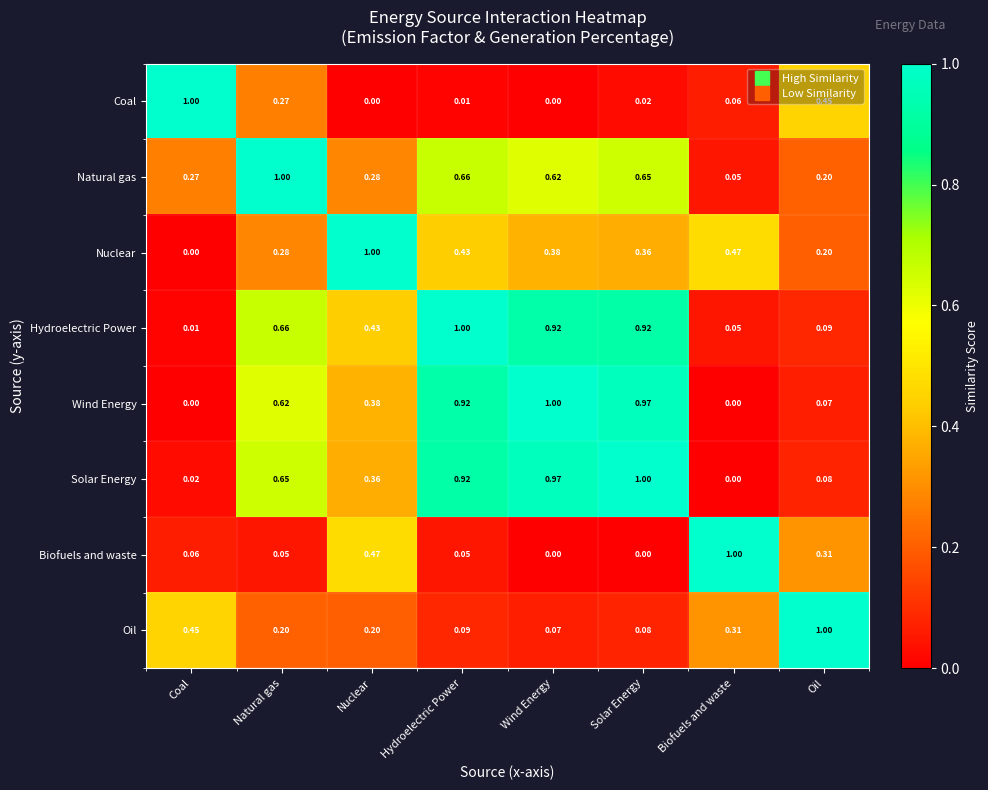

At Nuclear, list the series in order from smallest to largest.

Coal, Oil, Natural gas, Solar Energy, Wind Energy, Hydroelectric Power, Biofuels and waste, Nuclear